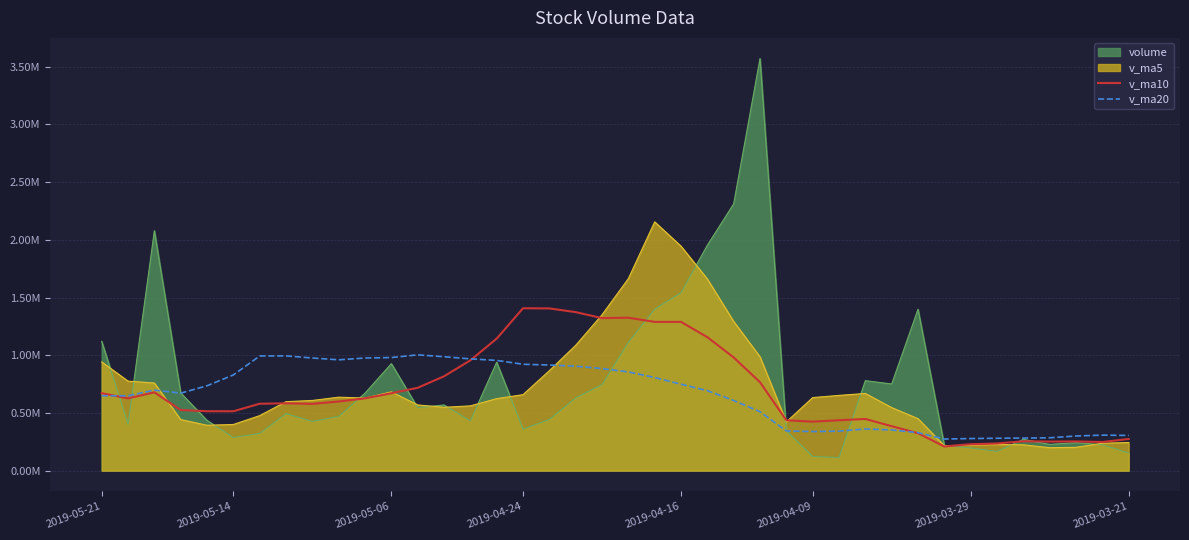

What is the value of the v_ma20 point at the 27th from the left?

344090.3